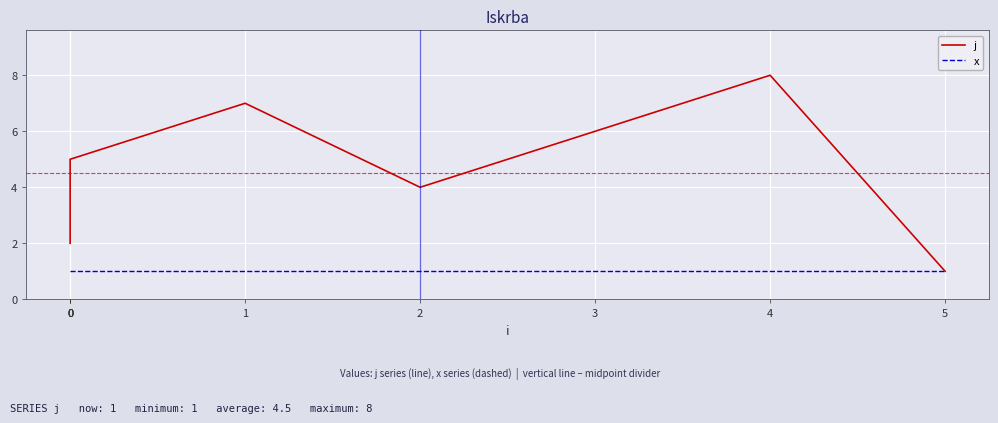

True or false: j and x intersect in this chart.

False